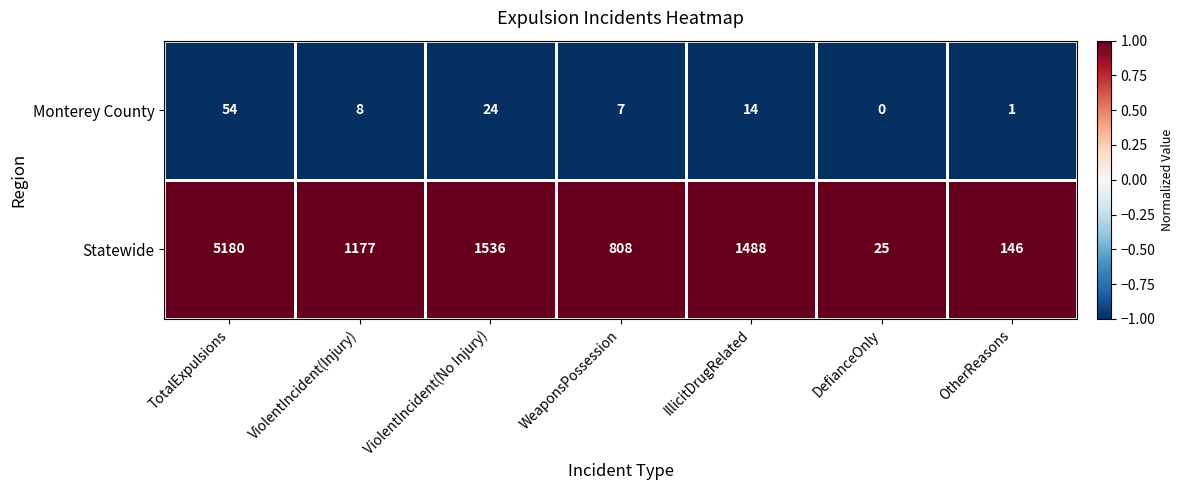

Which category has the highest value across all series?

TotalExpulsions